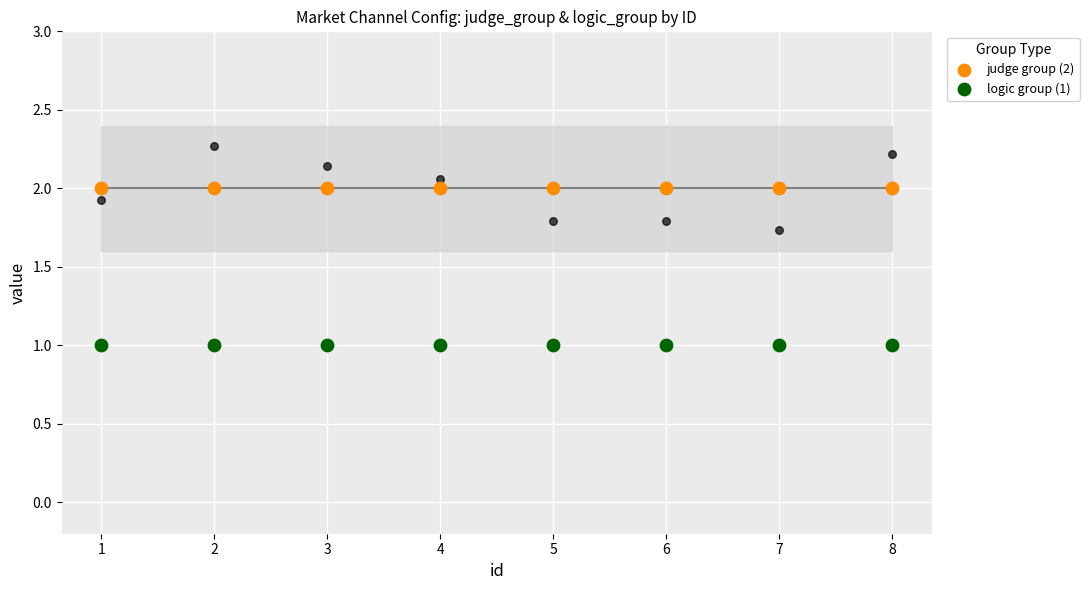

What are all the series names shown in the legend?

judge group (2), logic group (1)